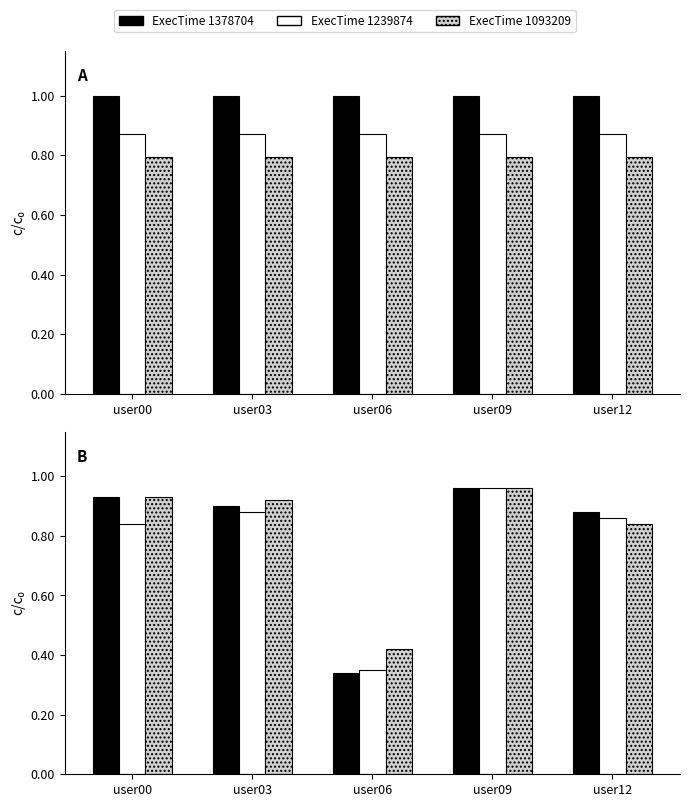

Between user09 and user03, which is larger?

user09